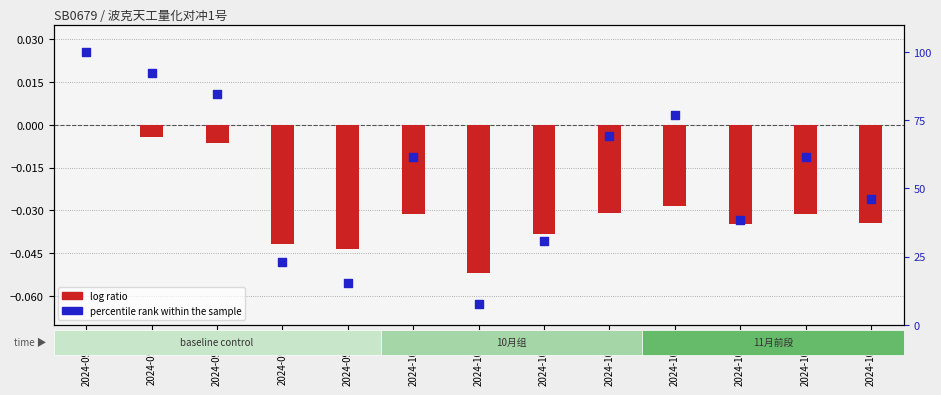

What is the total value across all series at 2024-09-24?

100.0